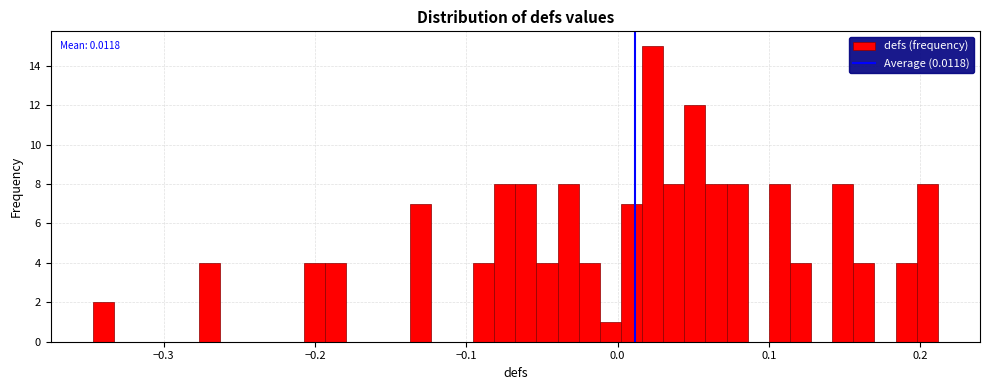

Around what value on the x-axis is the tallest bar? Give the approximate position of its centre, as read against the axis.

0.02